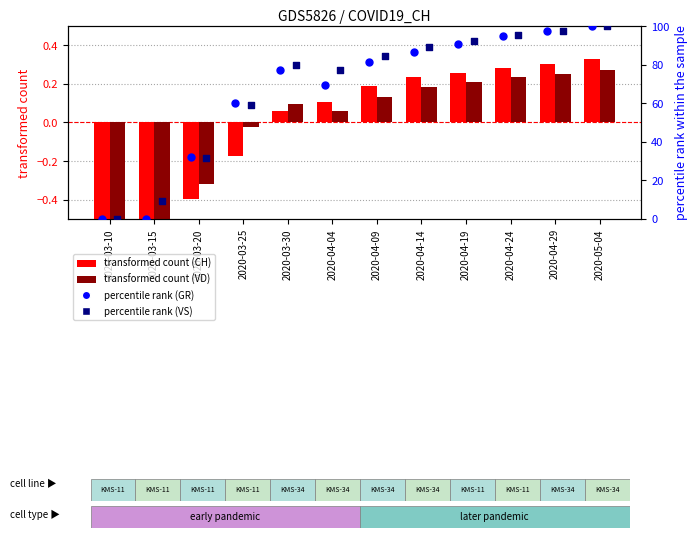

Is the value of CH (transformed count) at 2020-03-20 greater than the value of GR percentile rank at 2020-03-25?

No